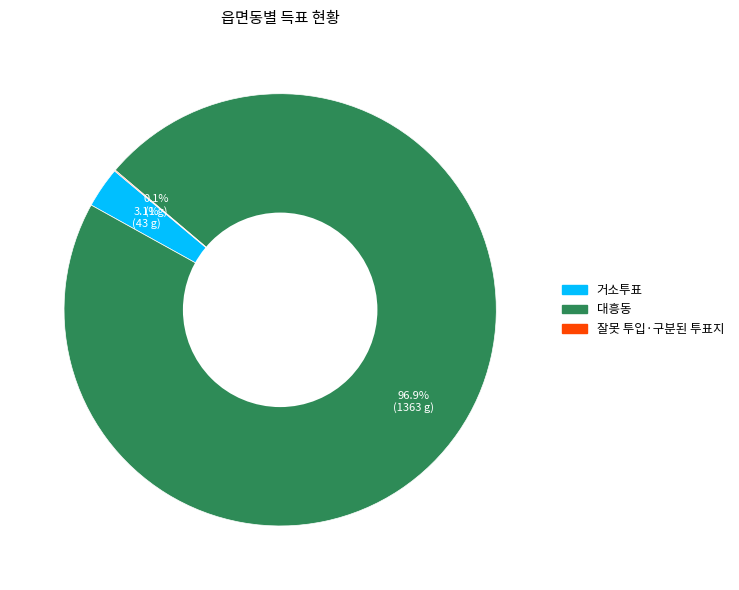

Which category accounts for the majority?

대흥동